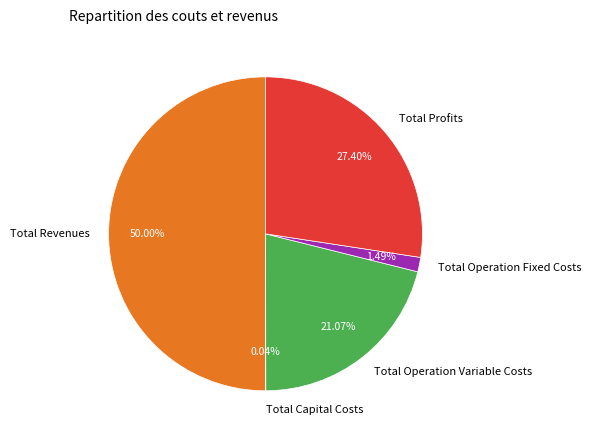

Between Total Operation Variable Costs and Total Revenues, which is larger?

Total Revenues